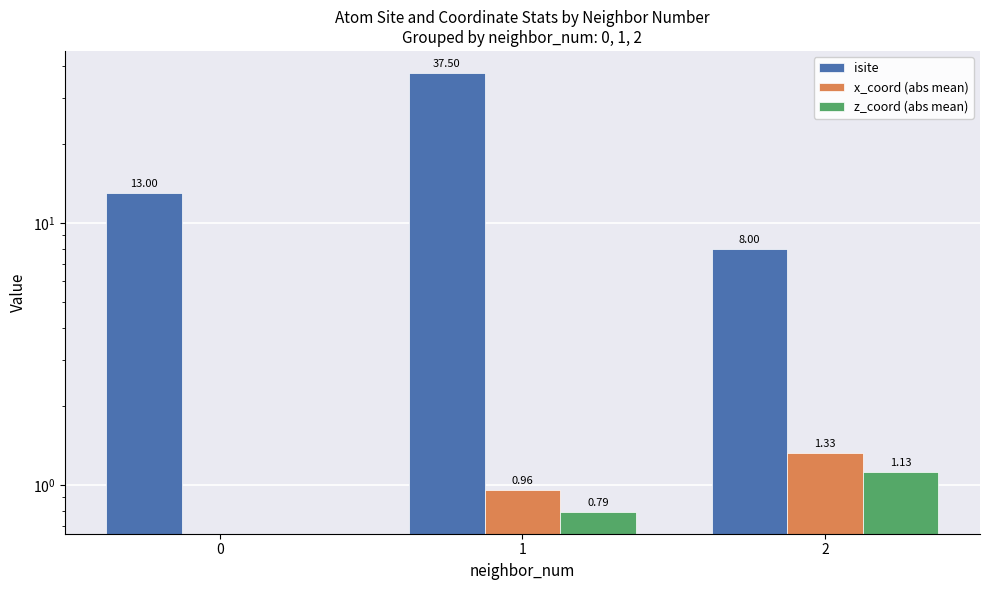

How many groups of bars are there?

3